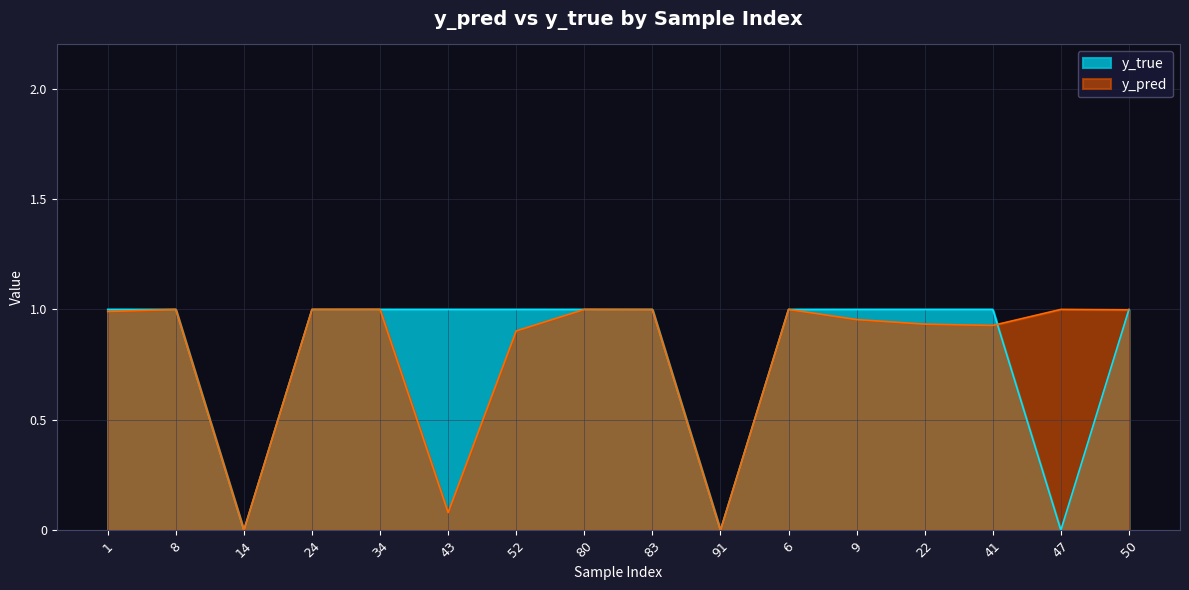

Which category has the highest value in the y_true series?

1